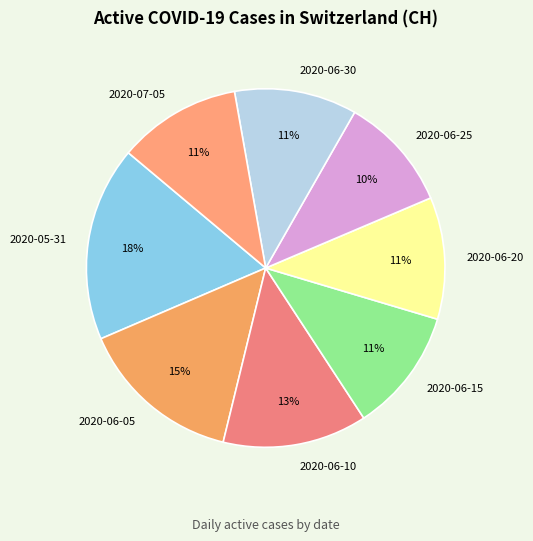

Count the number of slices in the pie.

8